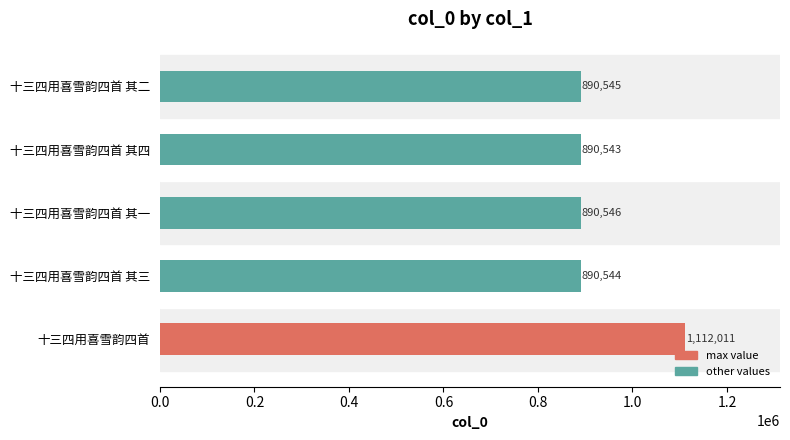

The chart shows a value of 890543 at 十三四用喜雪韵四首 其四. True or false?

True